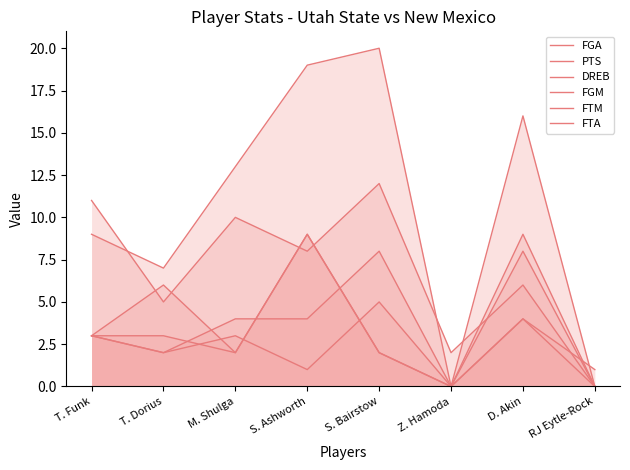

What are all the series names shown in the legend?

FGA, PTS, DREB, FGM, FTM, FTA